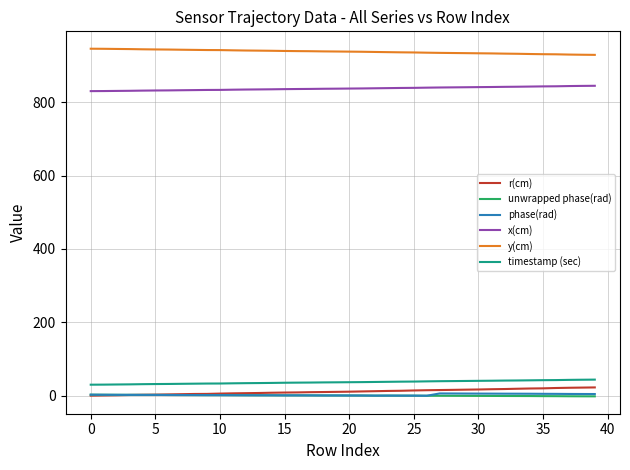

True or false: timestamp (sec) and phase(rad) intersect in this chart.

False